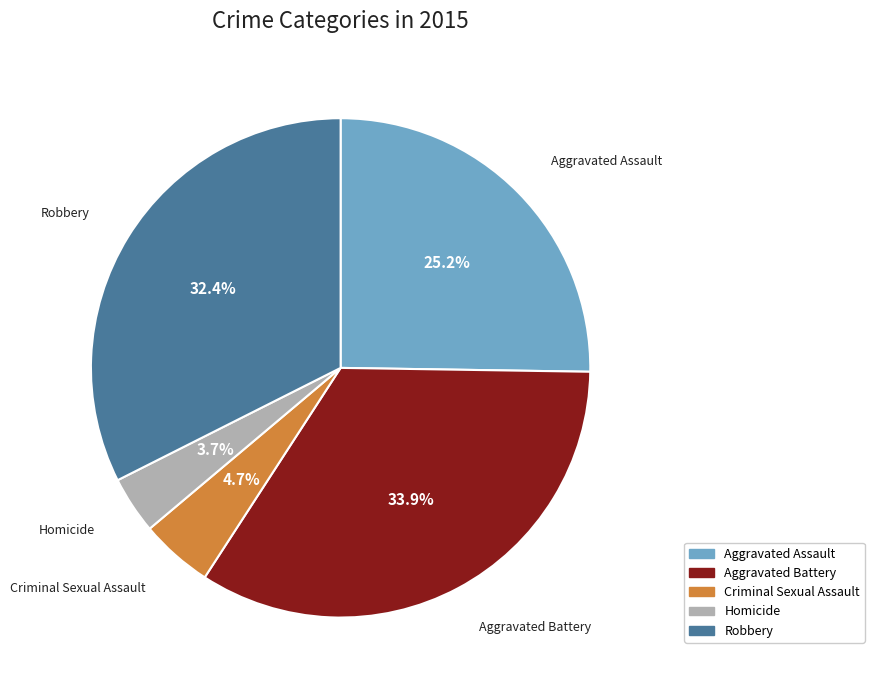

Is it true that Homicide is 4% of the pie?

True